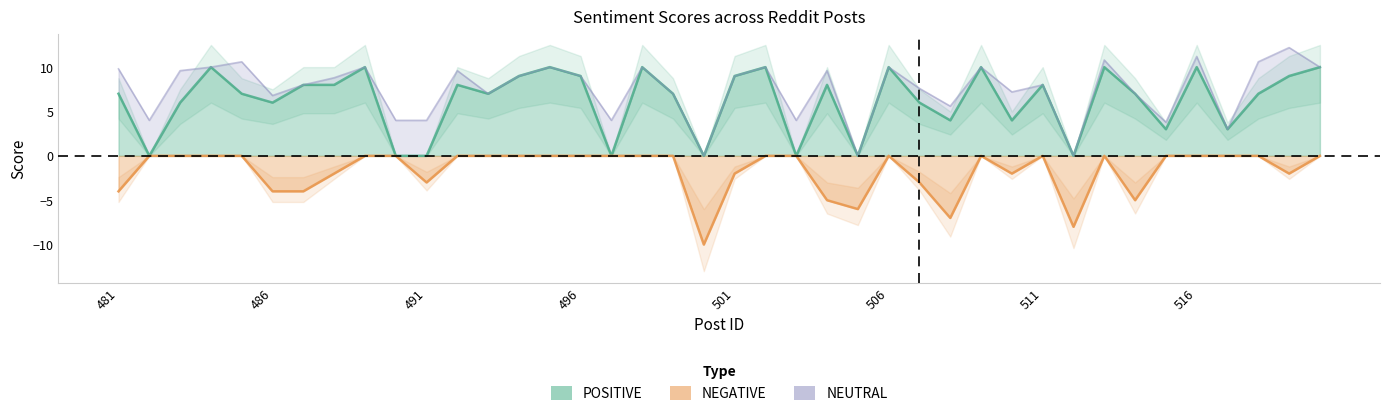

How many values in the NEGATIVE series are below 0?

15